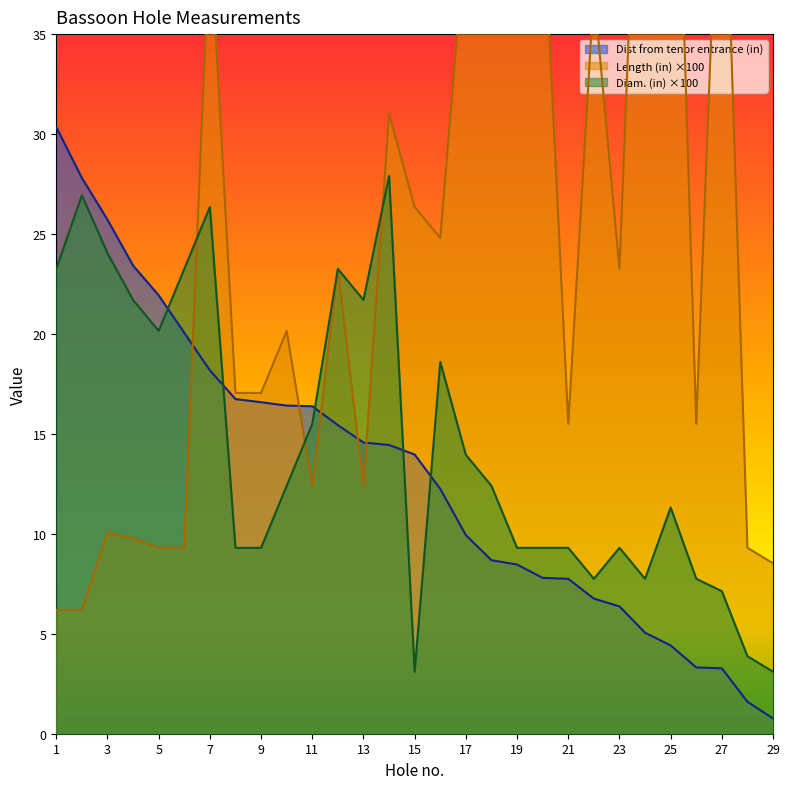

How many data points in Diam. (in) are above 12?

15